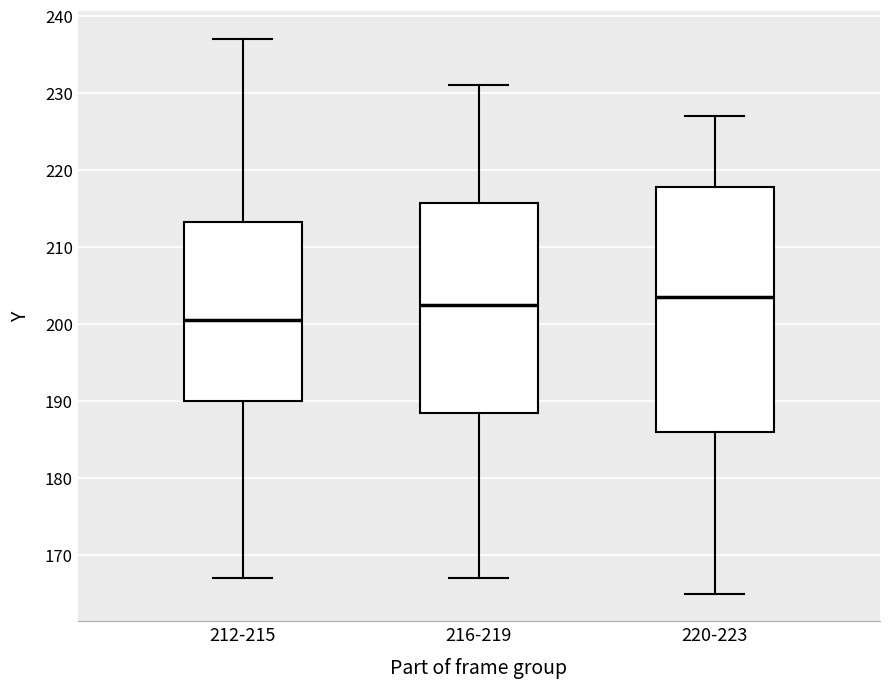

Where does the lower whisker of the box for 220-223 end on the y-axis? The values are not printed on the chart, so give them approximately, as read against the axis.

165